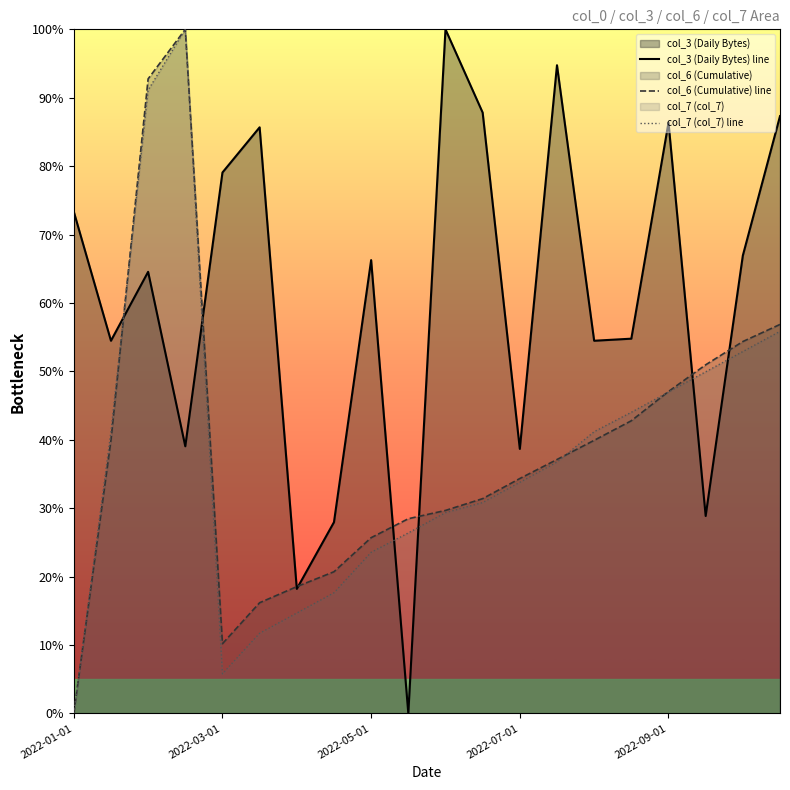

What is the difference between the highest and lowest values at 2022-07-01?

4.9